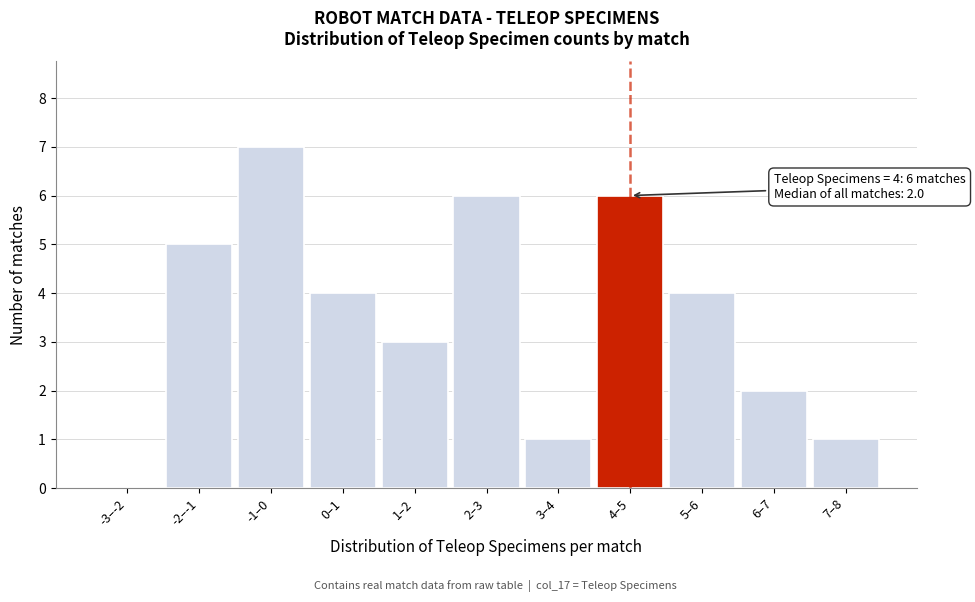

Reading left to right, list all the values displayed in this chart.

-3–-2=0	-2–-1=5	-1–0=7	0–1=4	1–2=3	2–3=6	3–4=1	4–5=6	5–6=4	6–7=2	7–8=1